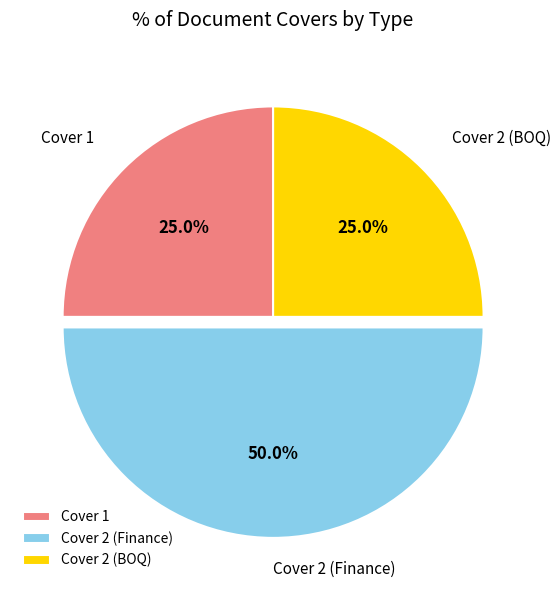

To the nearest percent, what is the combined percentage of Cover 2 (BOQ) and Cover 2 (Finance)?

75%